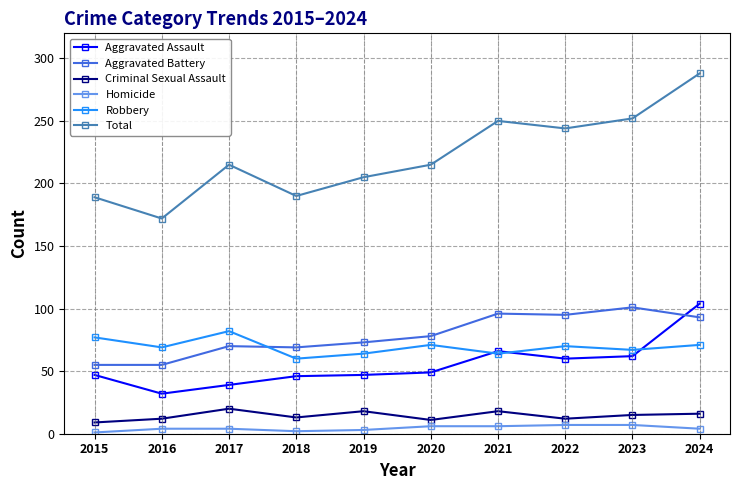

At which category does Robbery reach its first local peak?

2017